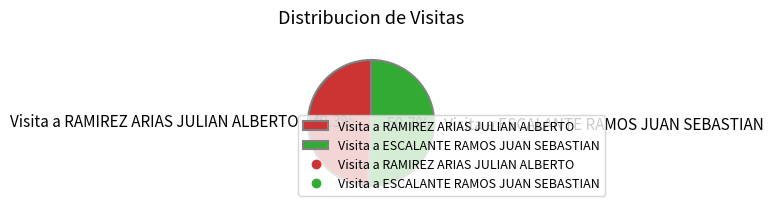

Is it true that Visita a ESCALANTE RAMOS JUAN SEBASTIAN is 65% of the pie?

False